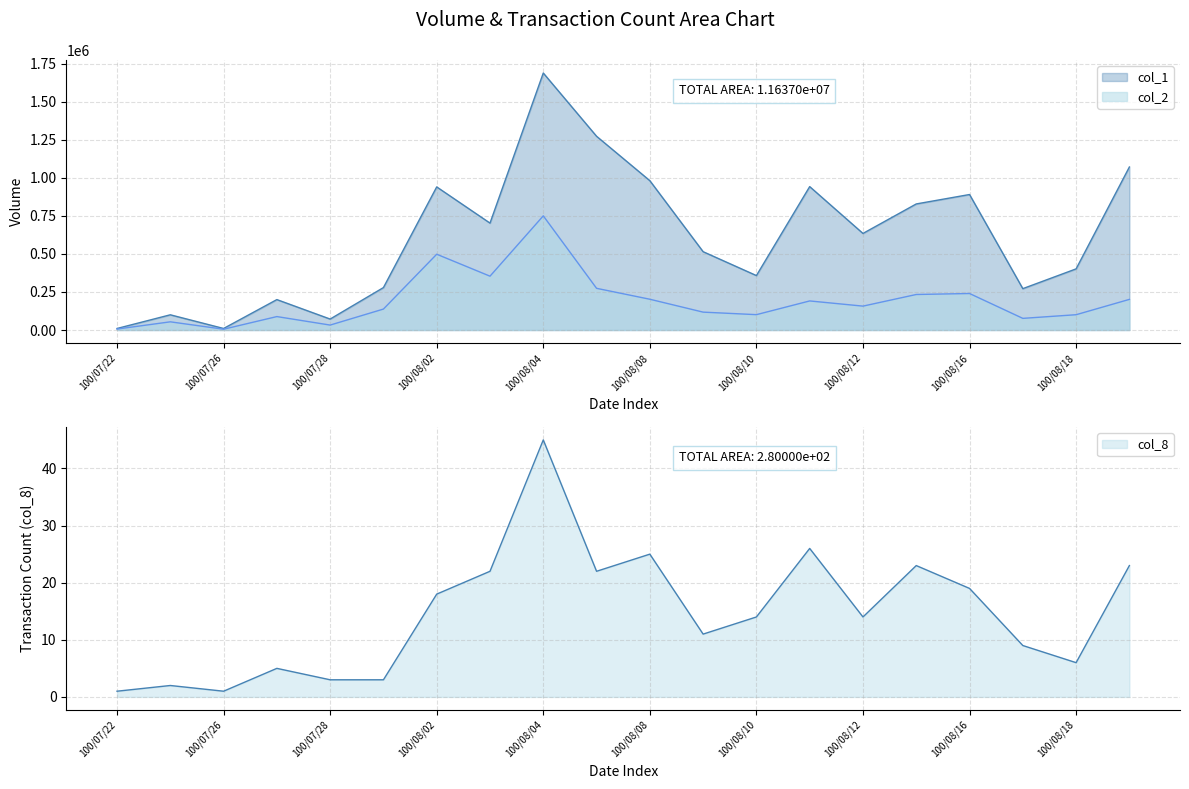

Which has a higher value, 100/08/04 or 100/08/19?

100/08/04